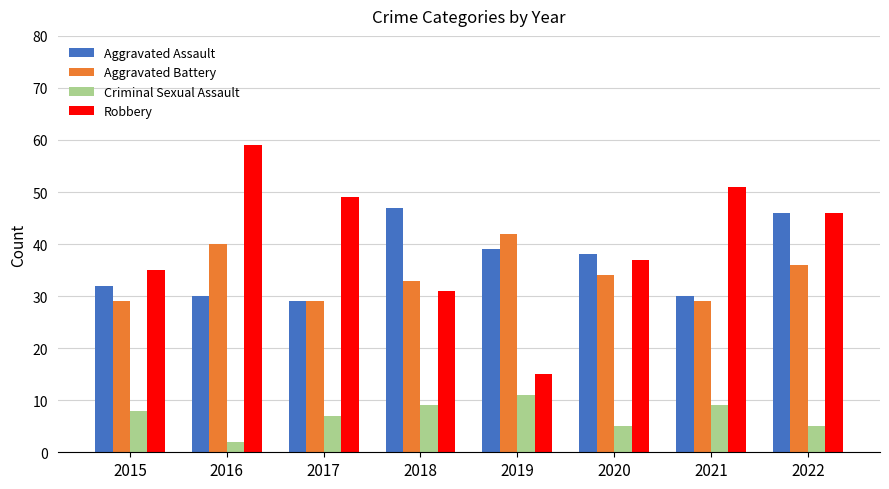

Between 2016 and 2020, which series saw the biggest shift?

Robbery